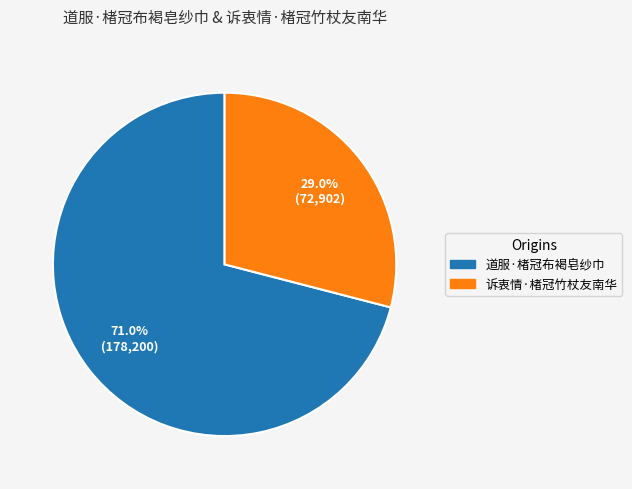

Combined, what portion of the pie is 诉衷情·楮冠竹杖友南华 and 道服·楮冠布褐皂纱巾?

100.0%